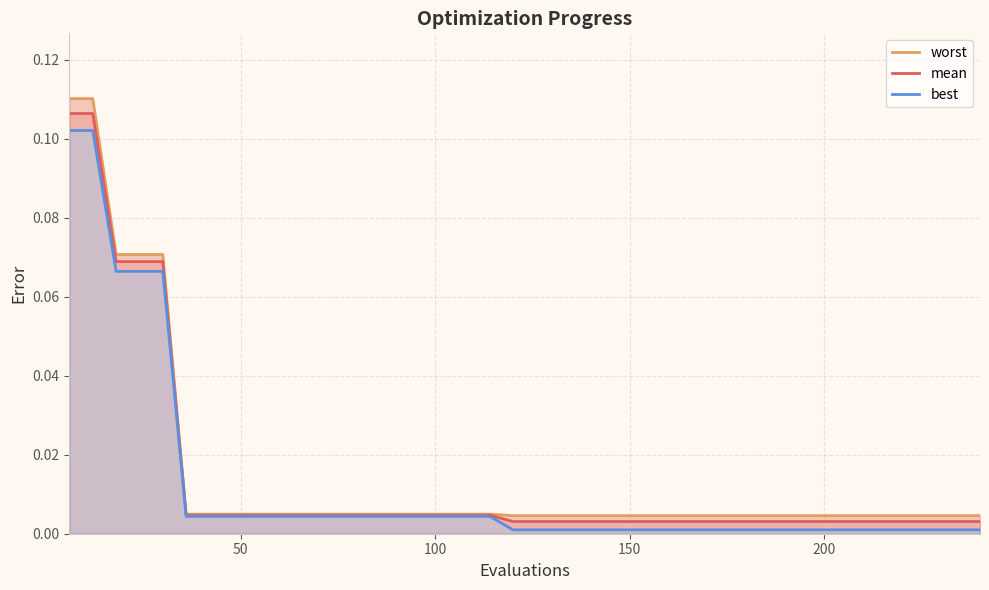

True or false: best and mean intersect in this chart.

False